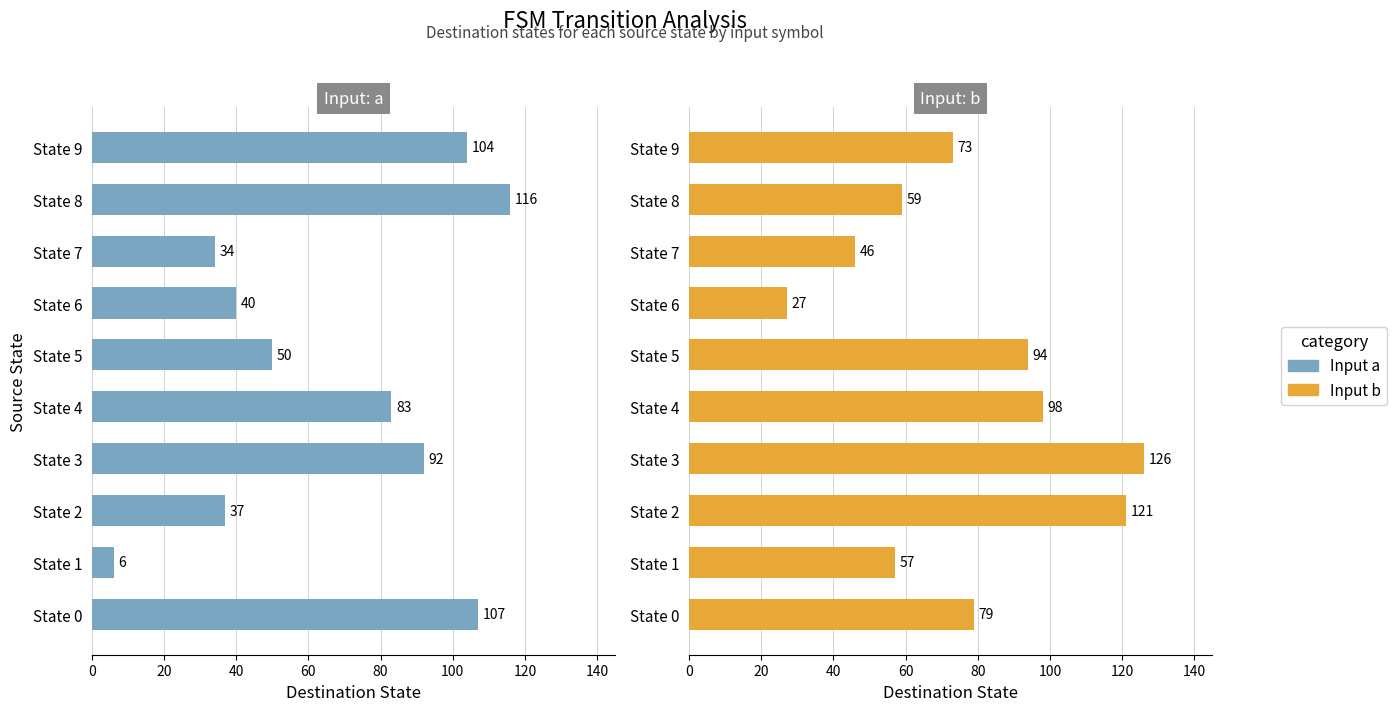

Reading left to right, transcribe all the data shown in this chart.

Input a: 107	6	37	92	83	50	40	34	116	104
Input b: 79	57	121	126	98	94	27	46	59	73